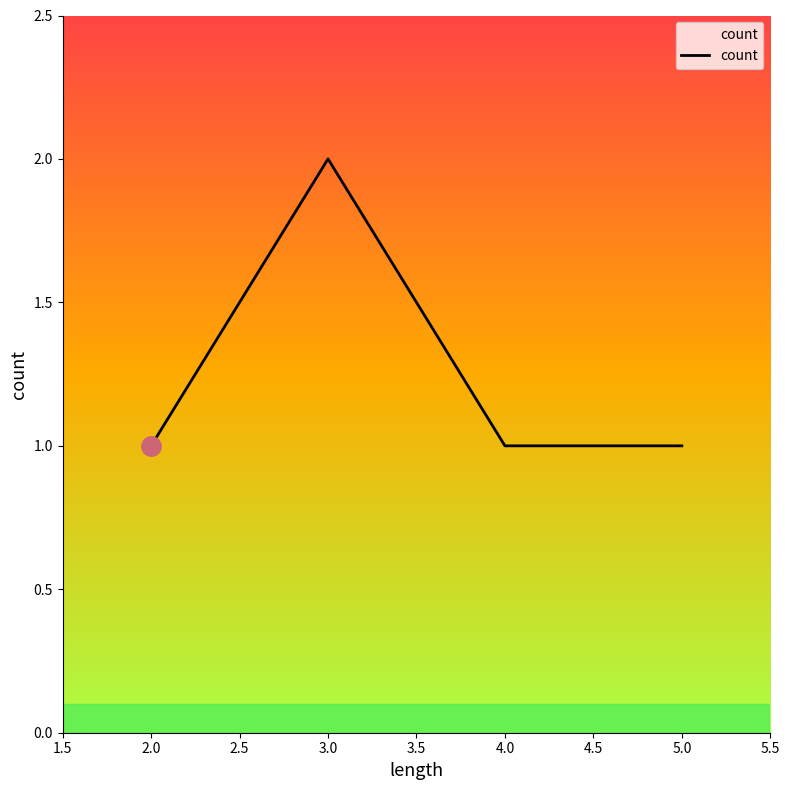

What position from the right is 4.0?

2